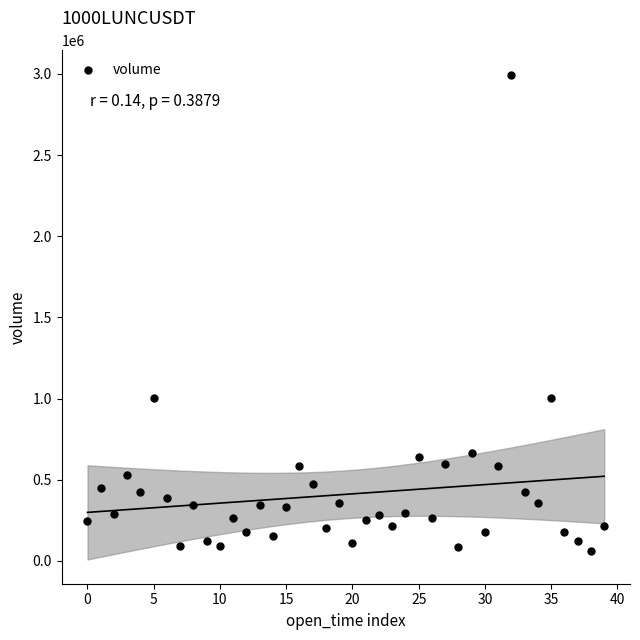

What is the range of Y values (max minus min)?

2933009